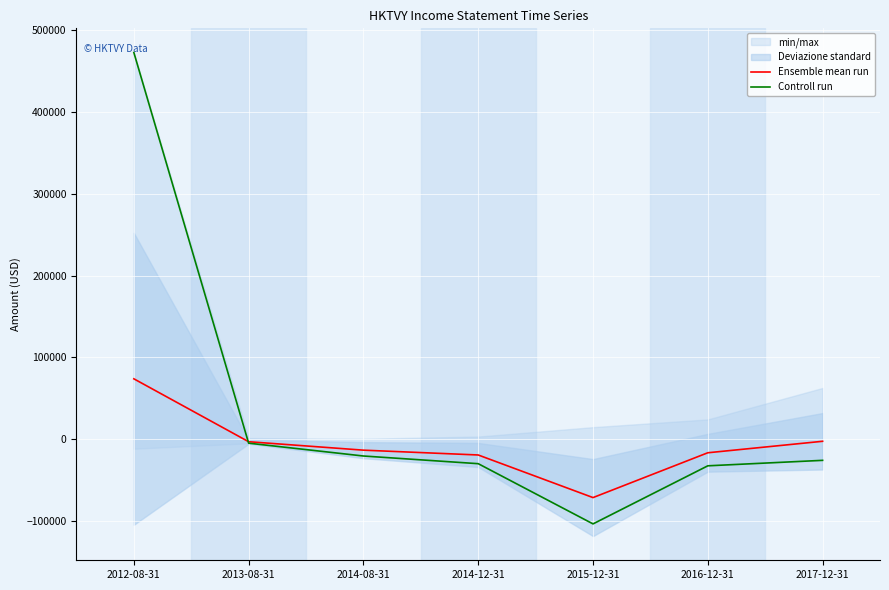

Where is the first local minimum for Controll run?

2015-12-31